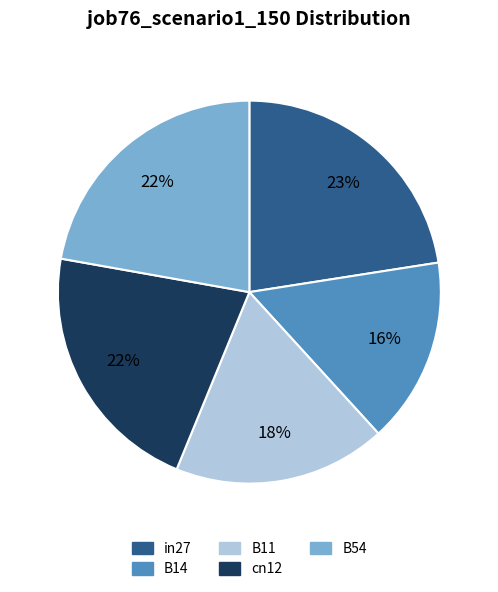

Which slice is the smallest?

B14